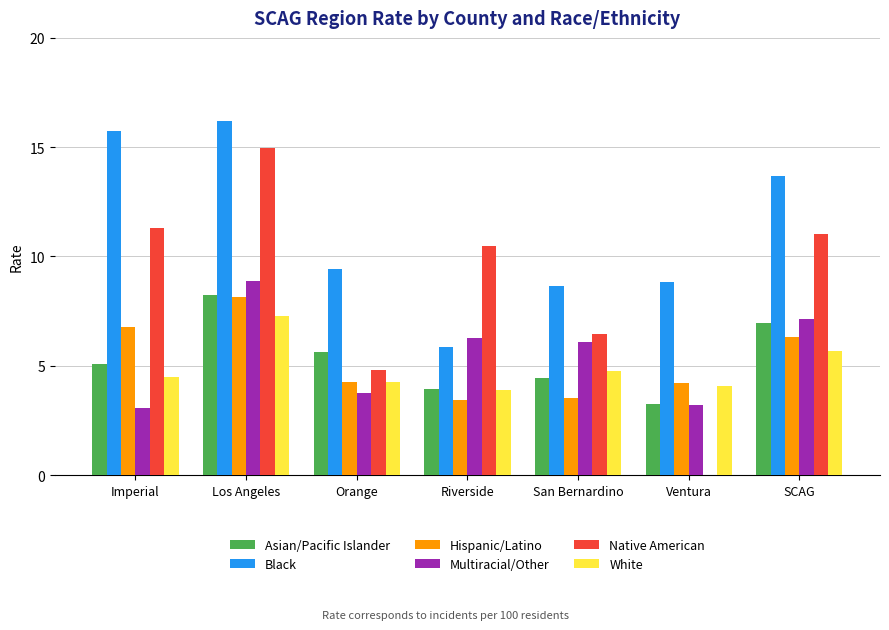

Is it true that Native American equals 18.8 at Riverside?

False